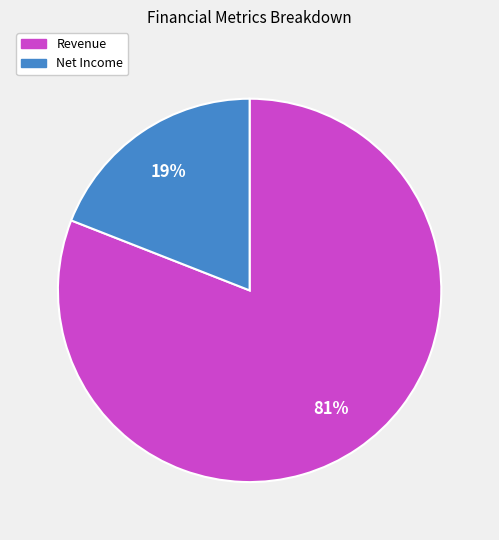

True or false: Revenue accounts for 81% of the total.

True